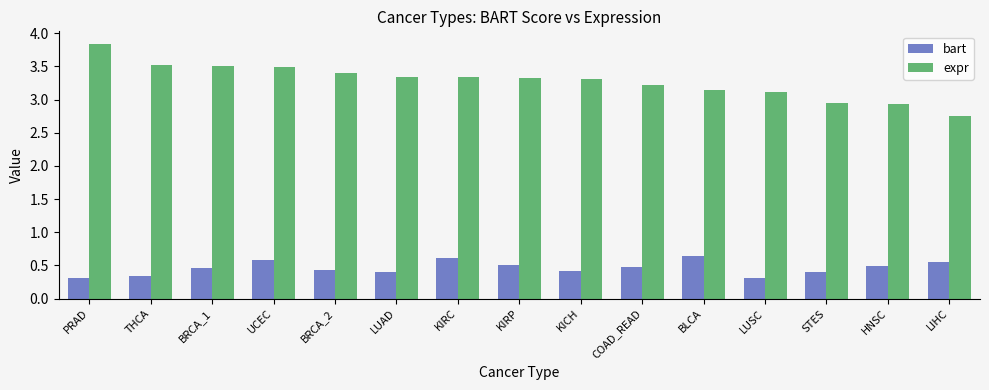

Between PRAD and BLCA, which series saw the biggest shift?

expr